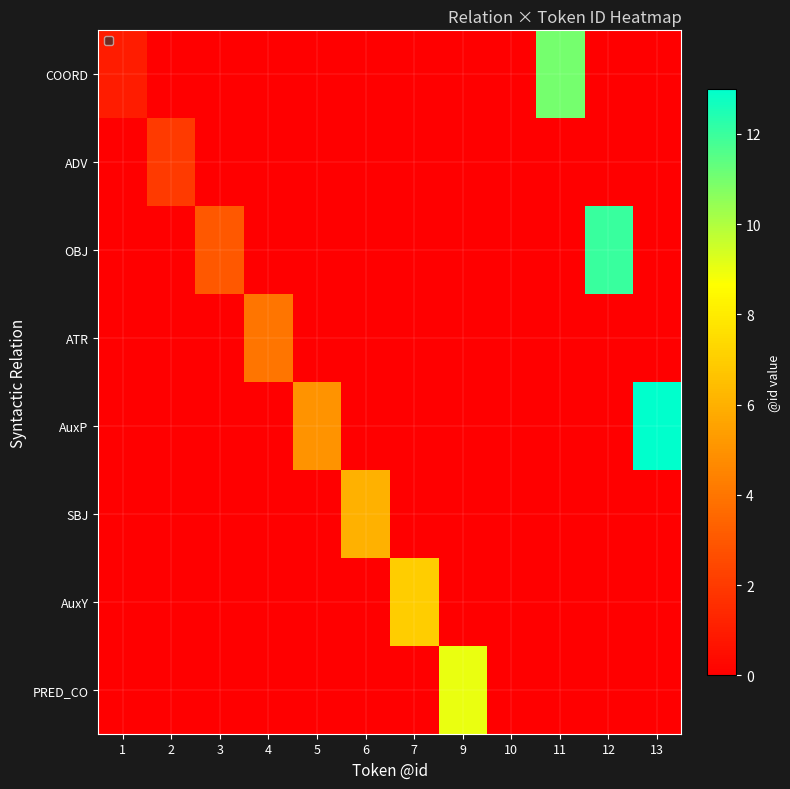

Which series has the largest total across all categories?

AuxP